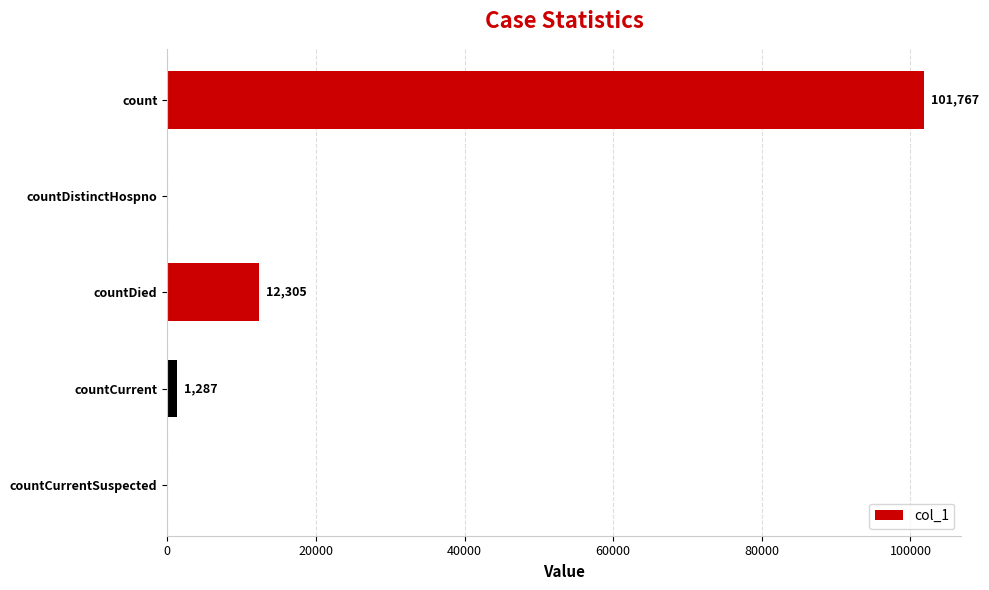

Where is the data nearest to the value 50883?

countDied